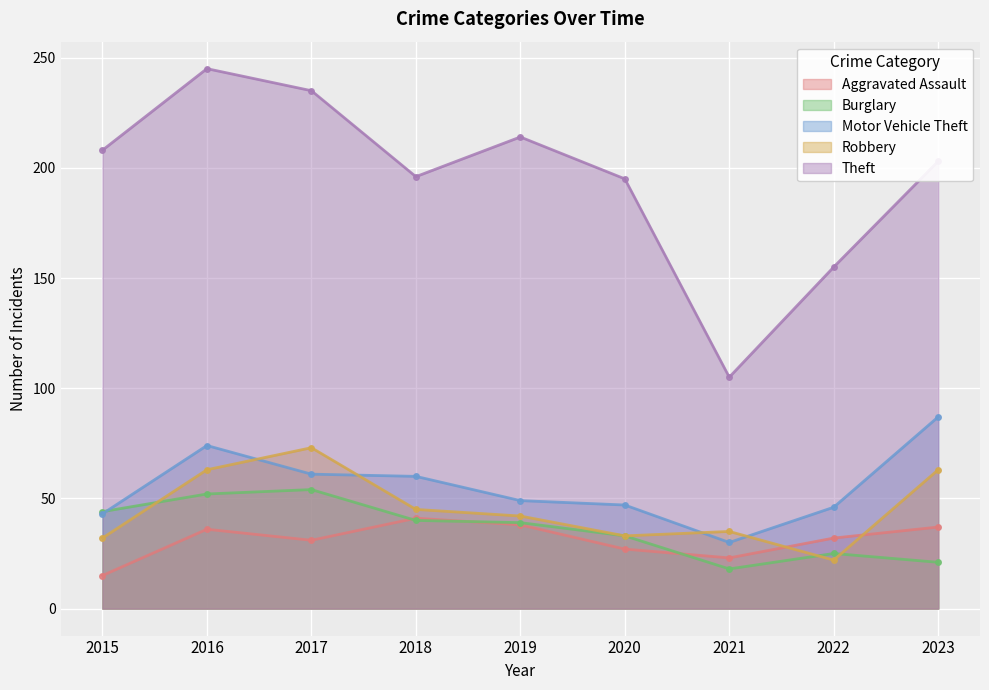

At which category is the sum across all series the highest?

2016